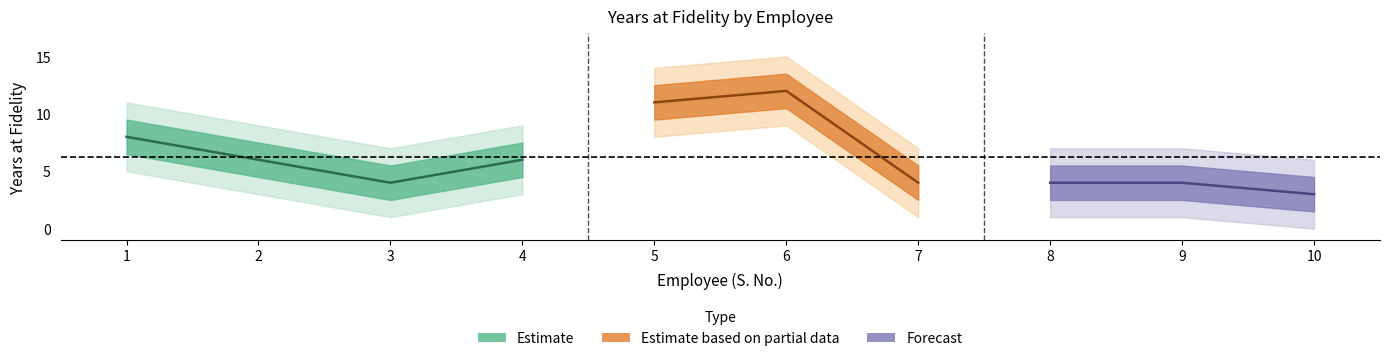

At which label does band_upper first exceed 9?

1